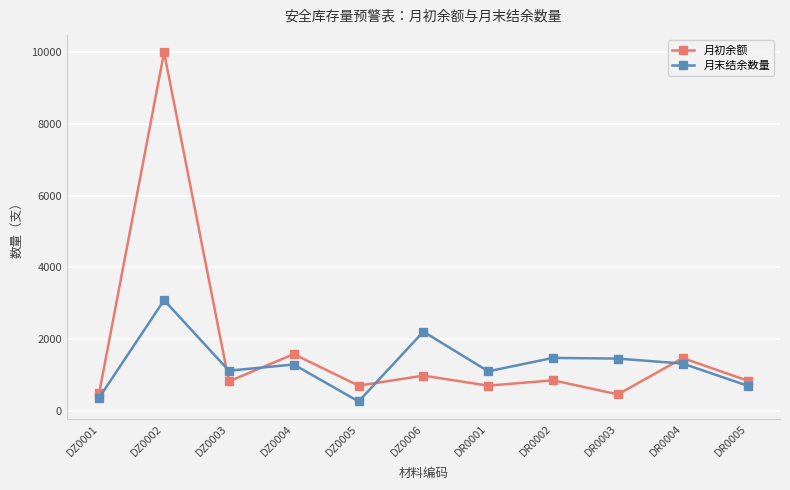

What is the value of the 月末结余数量 point at the 2nd from the left?

3086